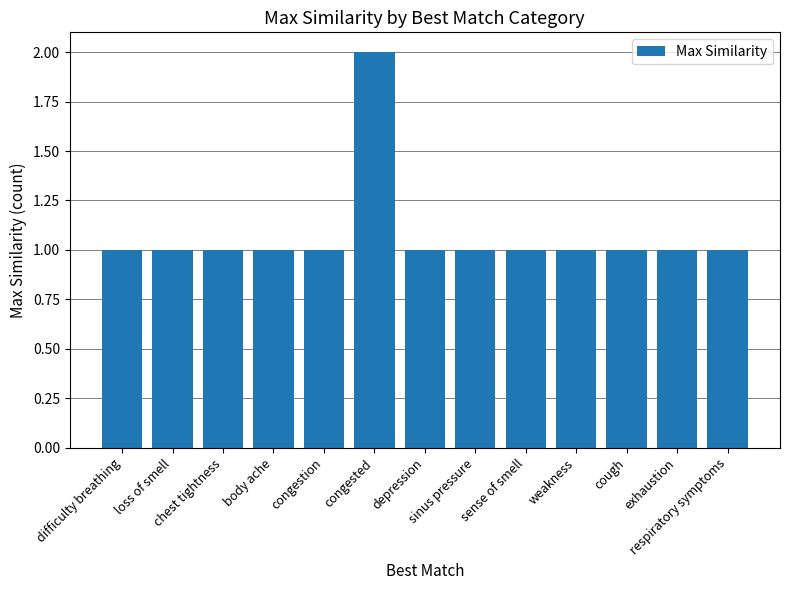

What is the sum of all values?

14